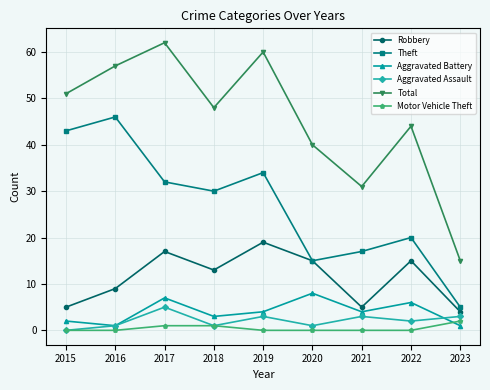

What are all the series names shown in the legend?

Robbery, Theft, Aggravated Battery, Aggravated Assault, Total, Motor Vehicle Theft